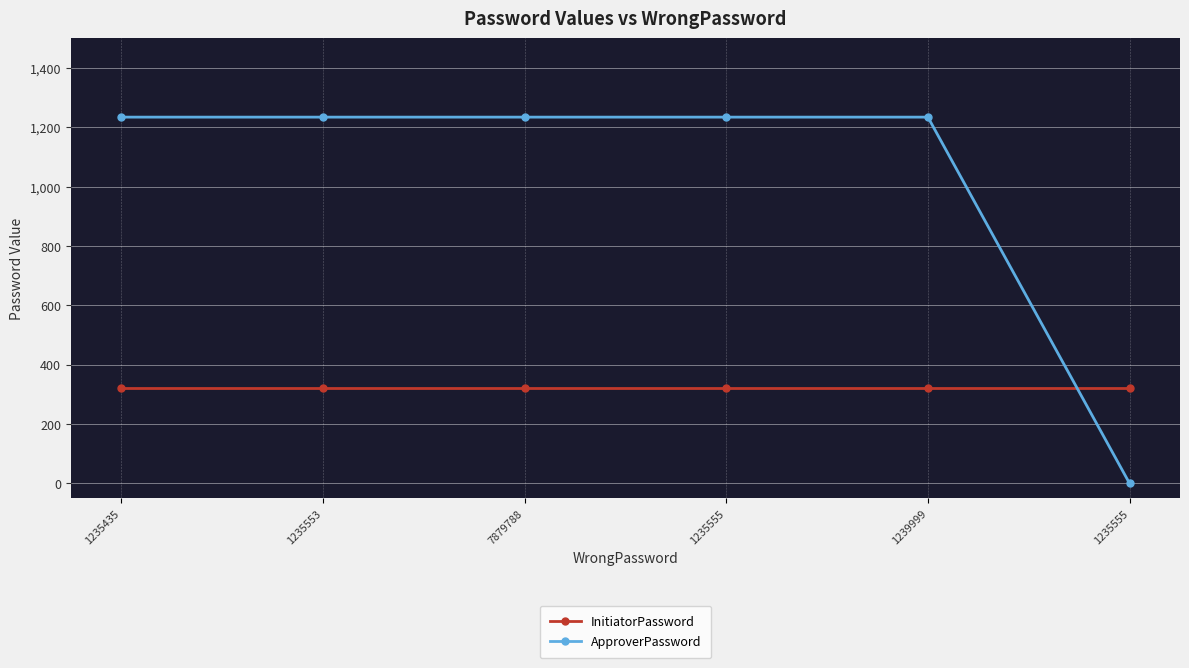

At which category is the sum across all series the highest?

1235435